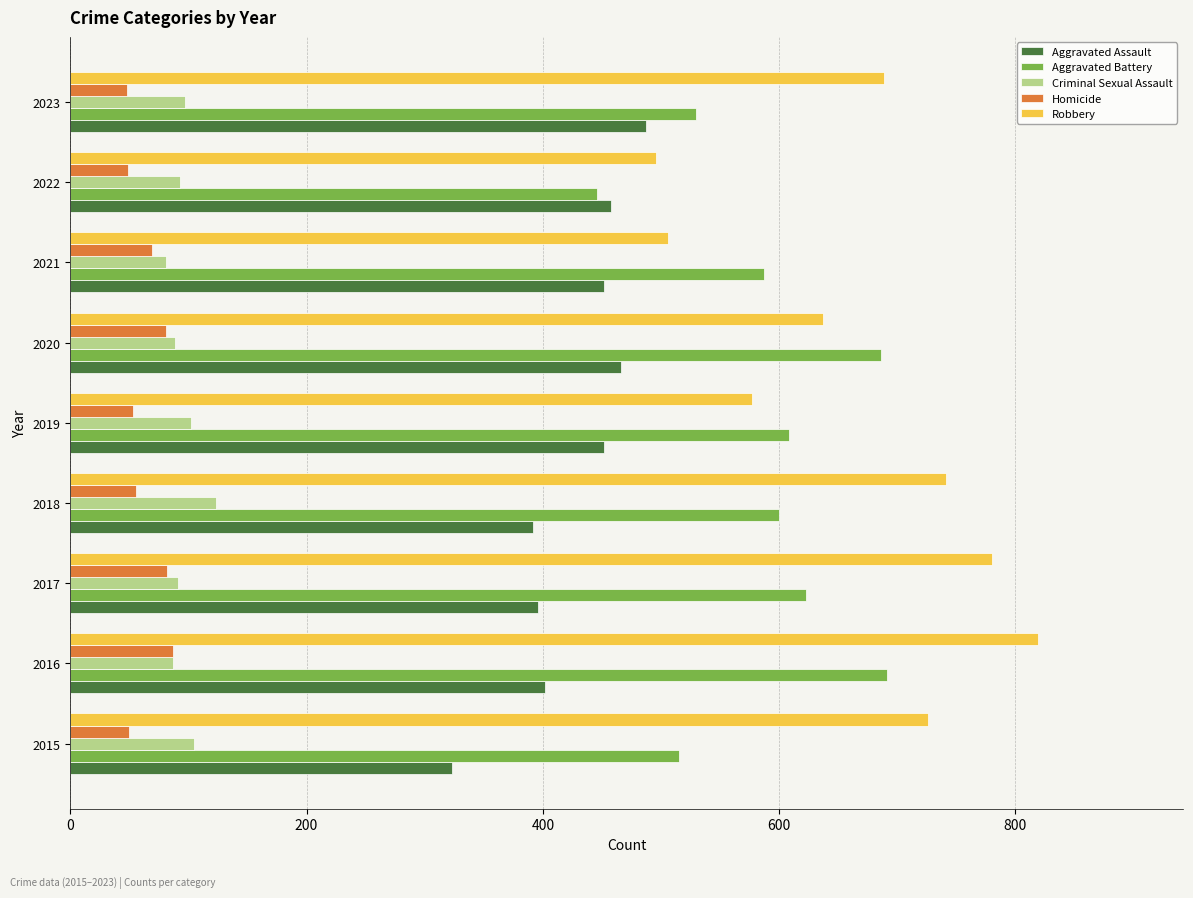

At which label is Homicide closest to 67?

2021